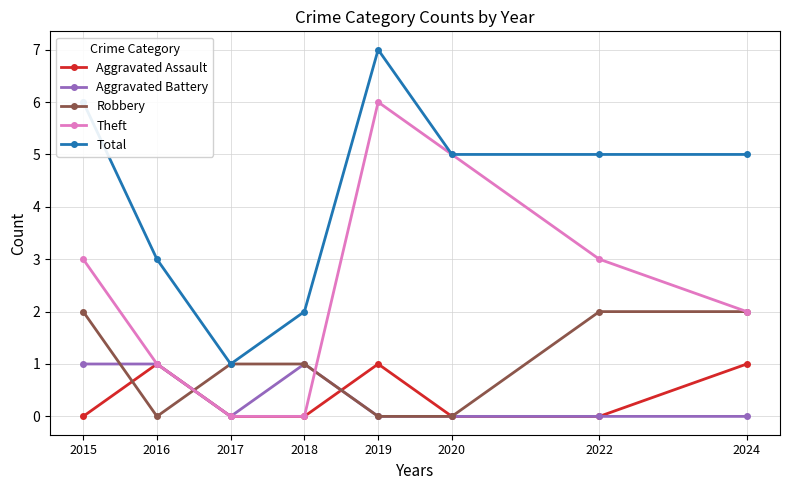

What value does the Theft series have at 2019?

6